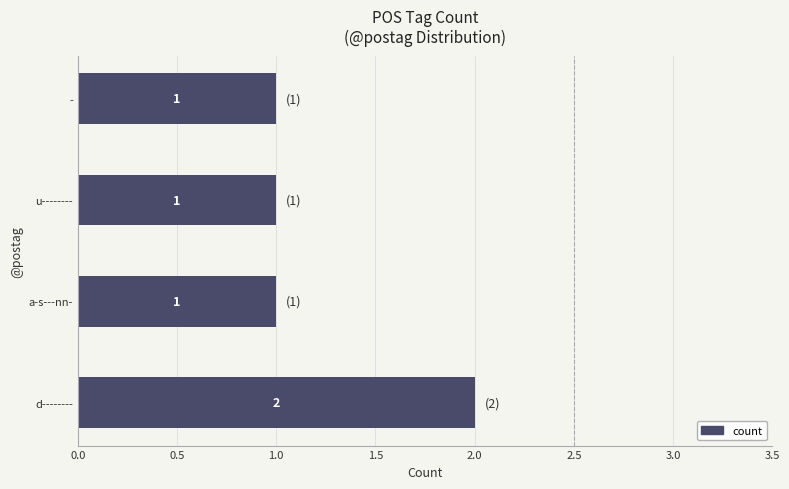

Approximately how many times larger is the value at - compared to a-s---nn-?

1.0